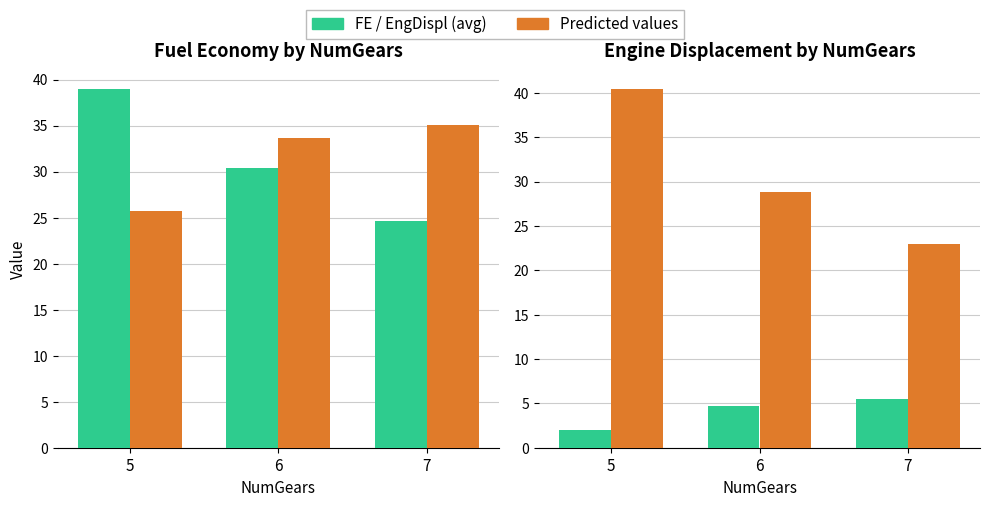

Rank the series at 5 from highest to lowest value.

Predicted FE (NumCyl), FE (avg), Predicted FE (EngDispl), EngDispl (avg)